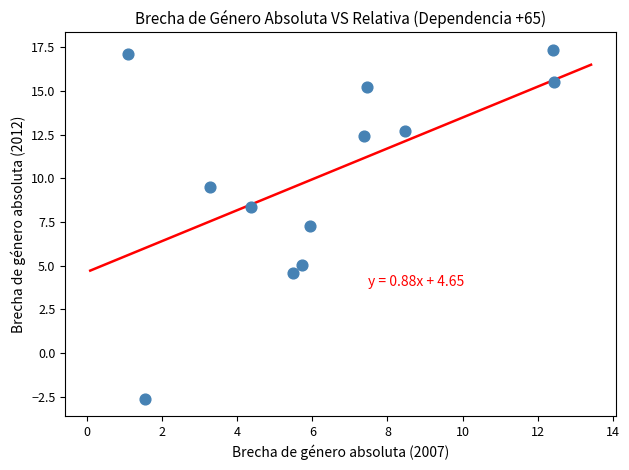

What is the range of X values (max minus min)?

11.3